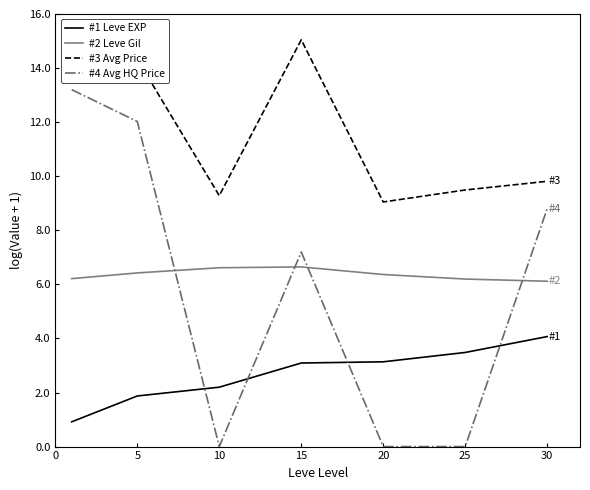

How many lines are shown in the chart?

4